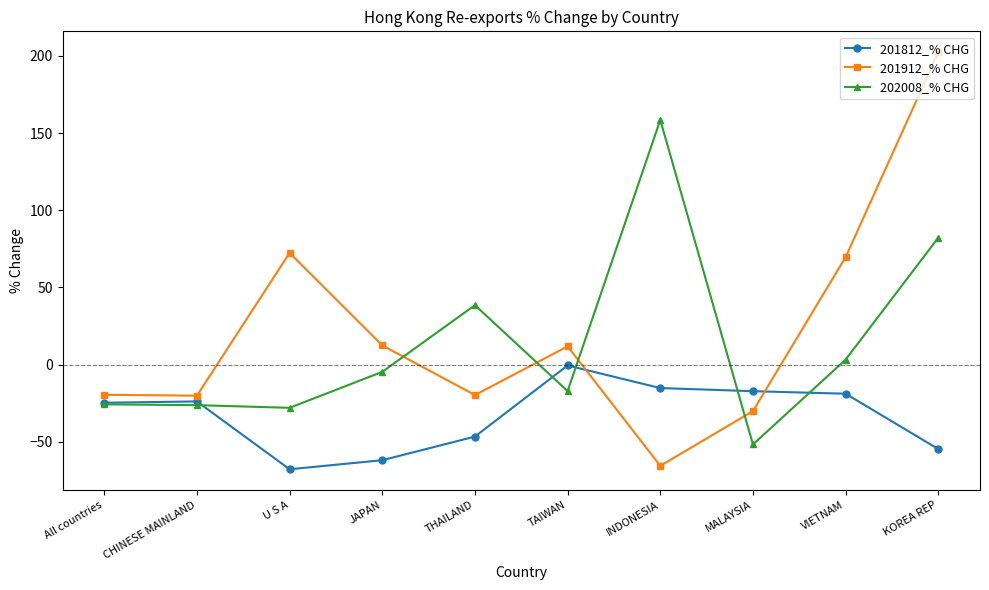

What position from the left is THAILAND?

5